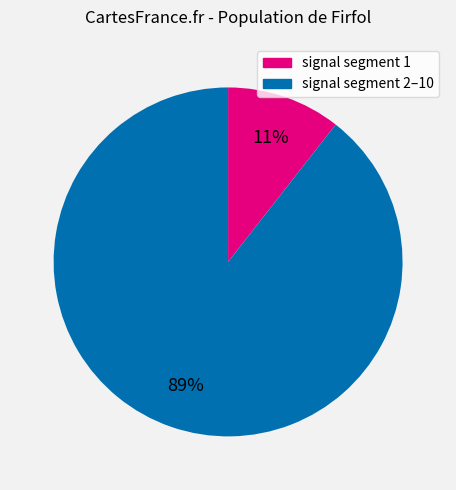

Count the number of slices in the pie.

2